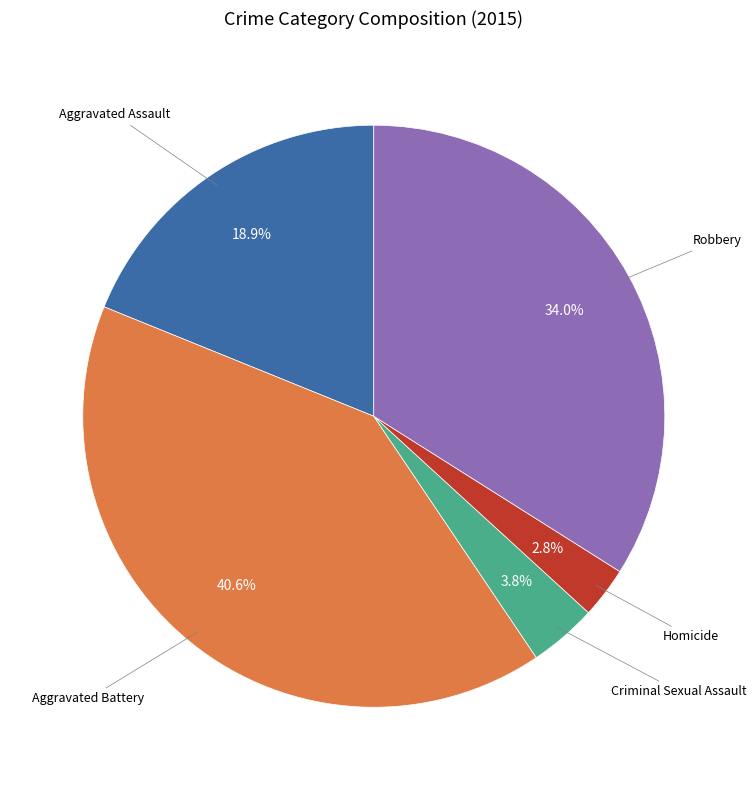

Does any single category account for the majority?

No